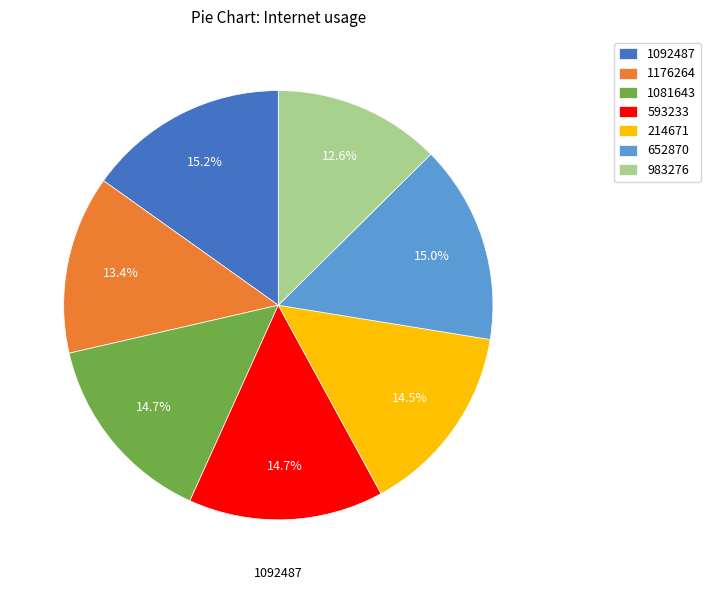

To the nearest percent, what is the difference between the 983276 and 593233 slice percentages?

2%